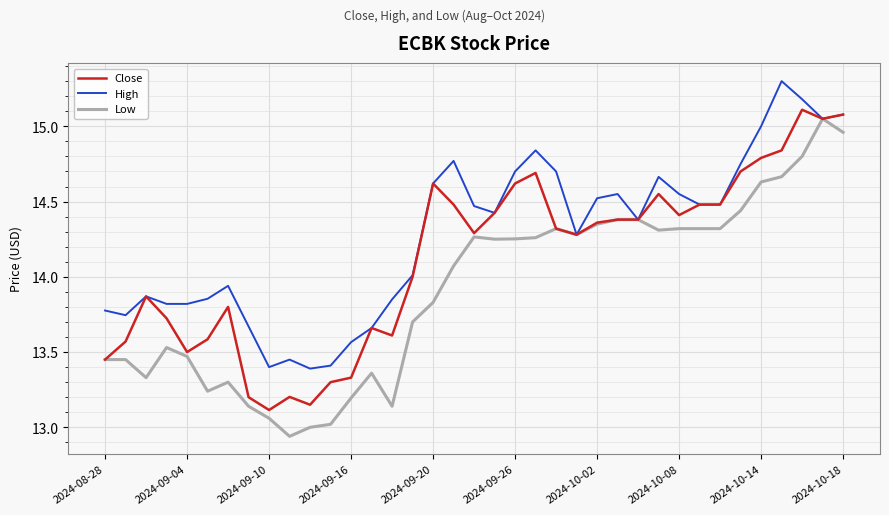

List the series in order of their overall mean, lowest first.

Low, Close, High